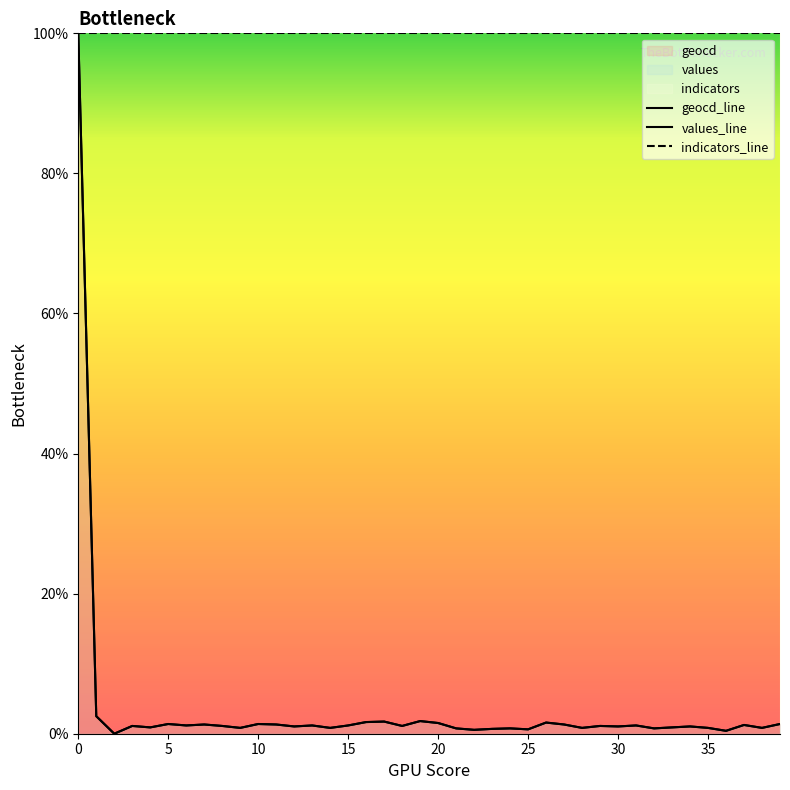

The geocd series shows 0.2 at 21. True or false?

False